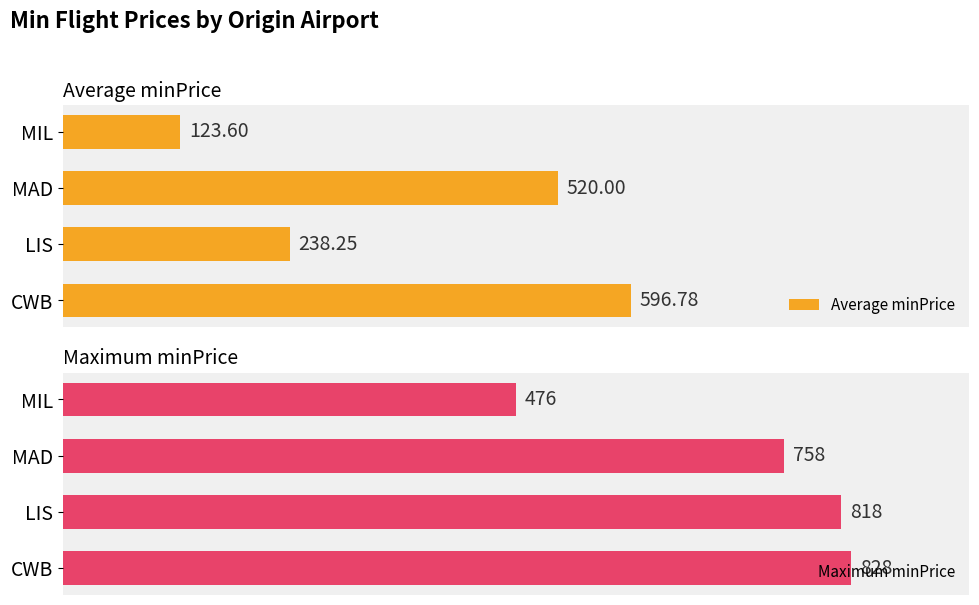

At which label is Average minPrice closest to 360?

LIS